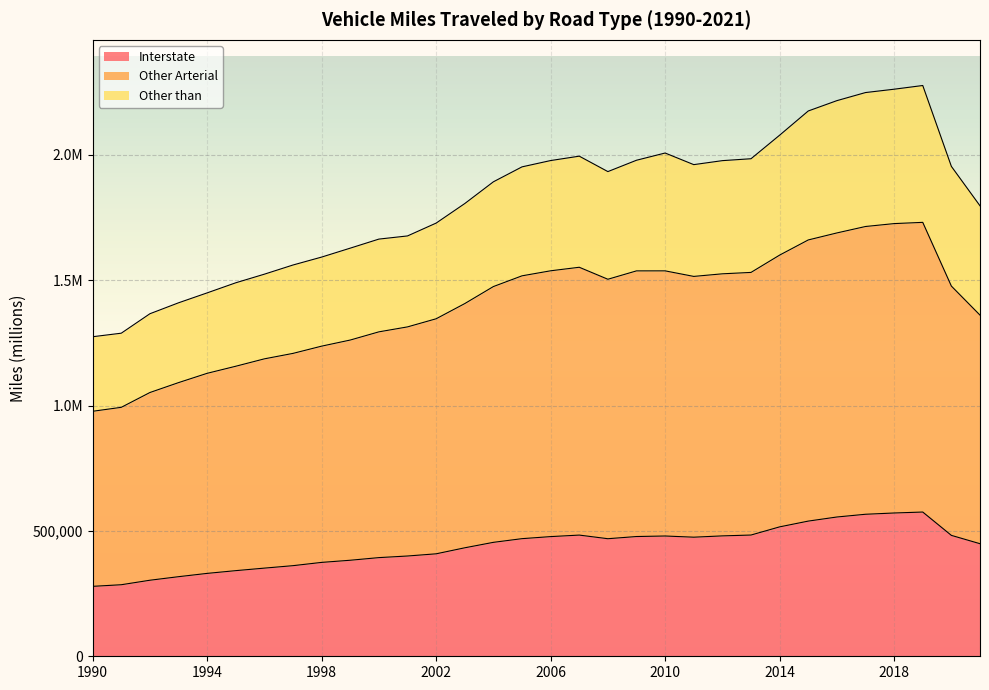

Rank the series by their average value, from lowest to highest.

Interstate, Other Arterial, Other than